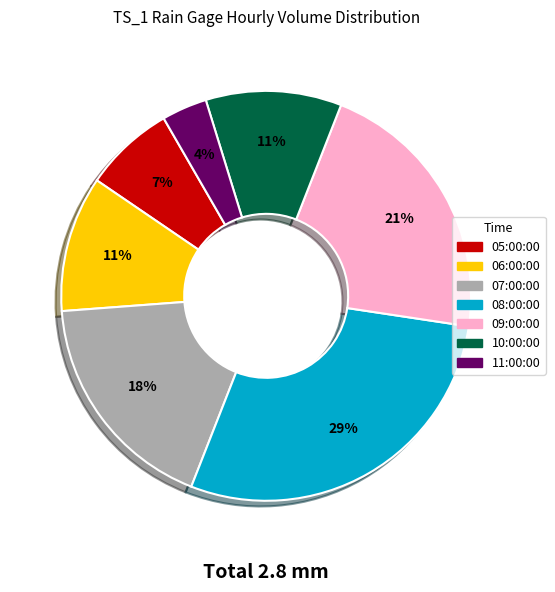

Between 06:00:00 and 08:00:00, which is larger?

08:00:00